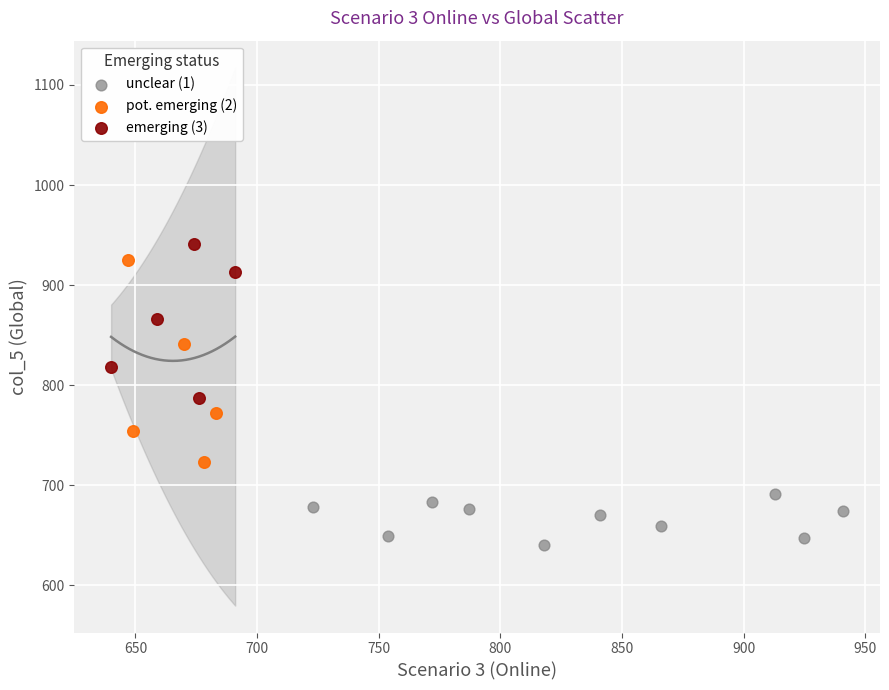

Which series has the widest spread of Y values?

pot. emerging (2)